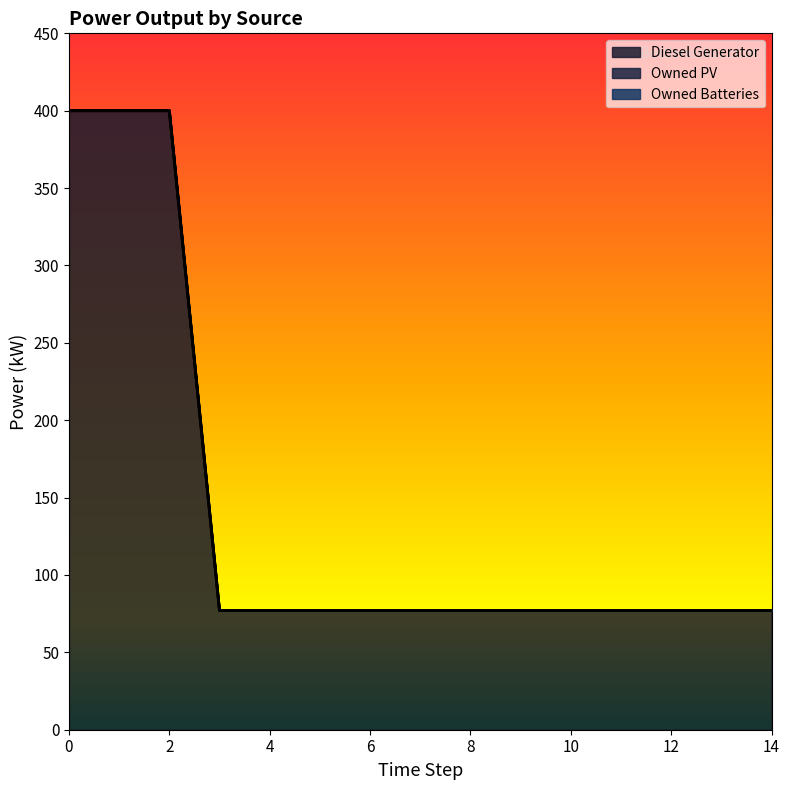

List the series in order of their peak value, highest first.

Diesel Generator, Owned PV, Owned Batteries